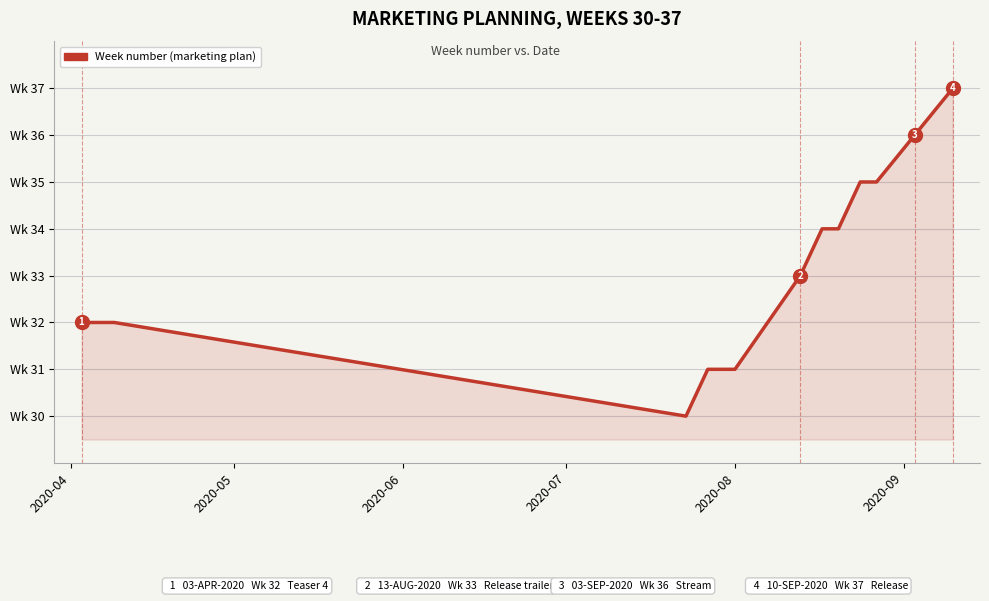

Does the chart have visible grid lines?

Yes